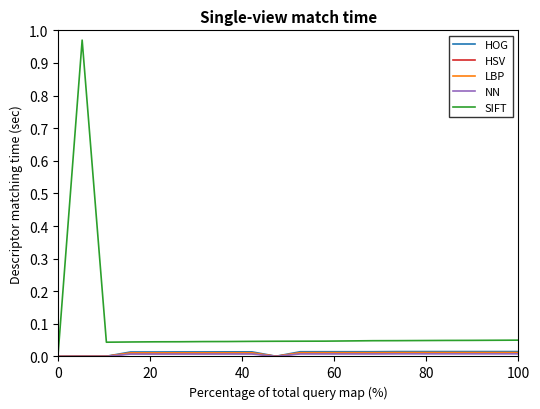

Which series has the largest total across all categories?

SIFT